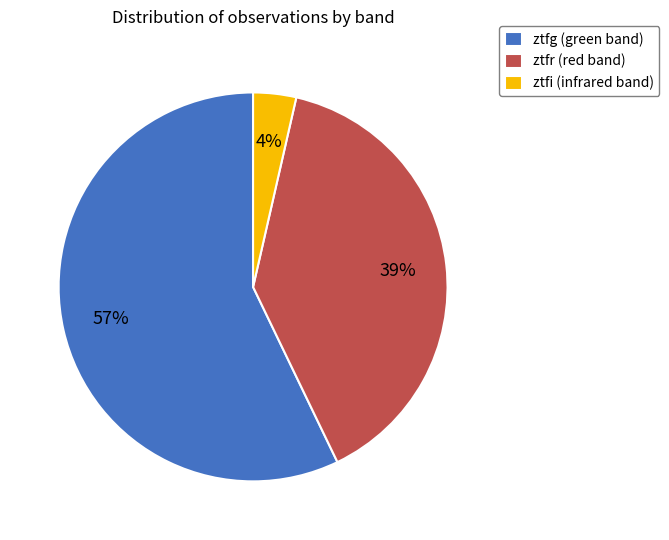

Count the number of slices in the pie.

3